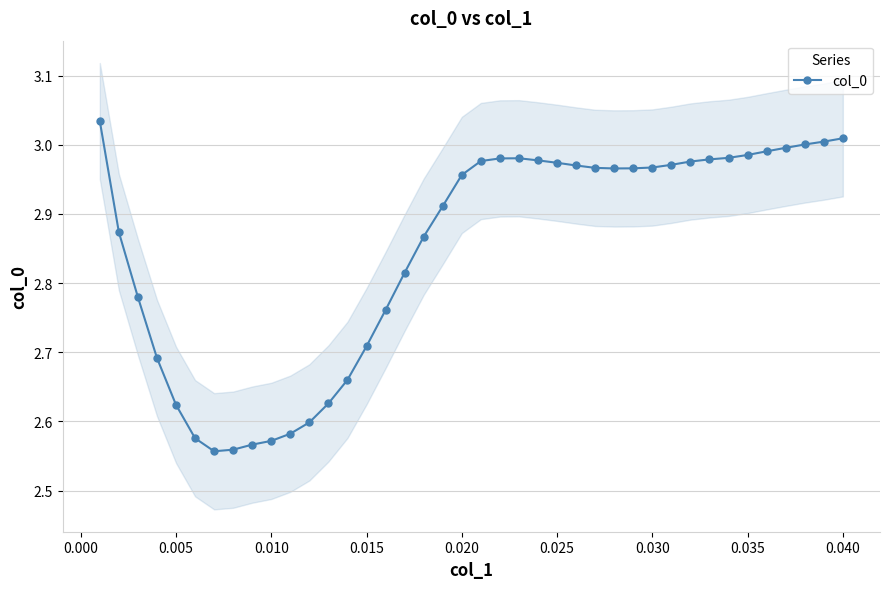

The col_0 series shows 5.3 at 0.035. True or false?

False